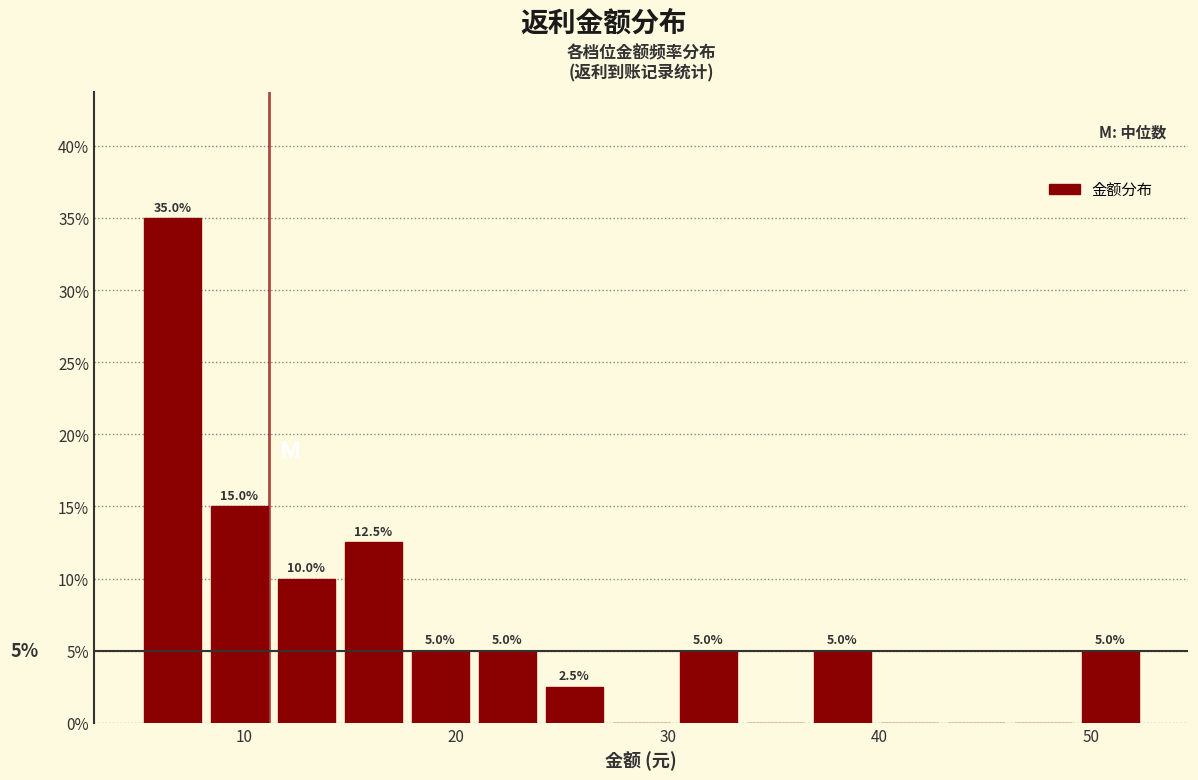

Read against the x-axis, roughly where is the centre of the tallest bar?

7